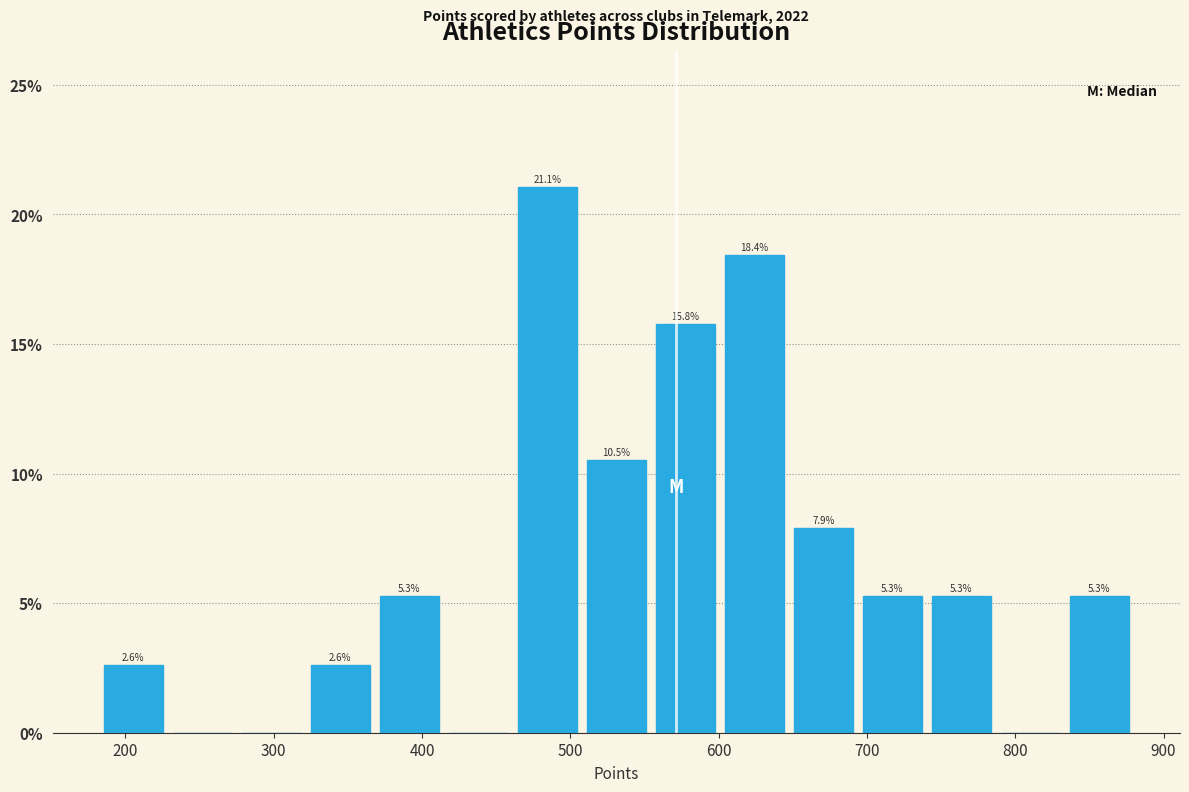

Over which range of the x-axis is the bar tallest?

460 to 510